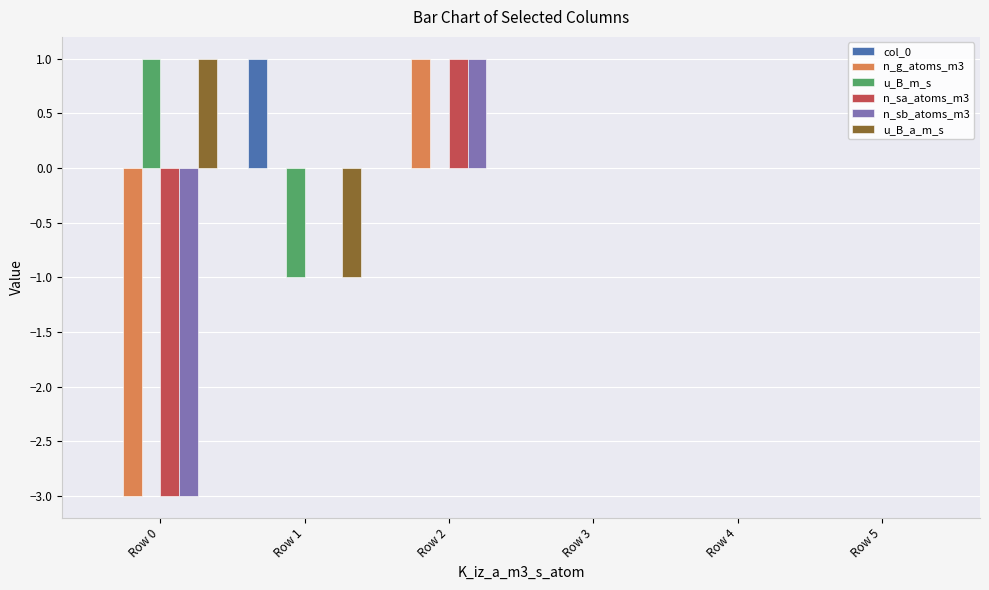

Are the bars horizontal?

No